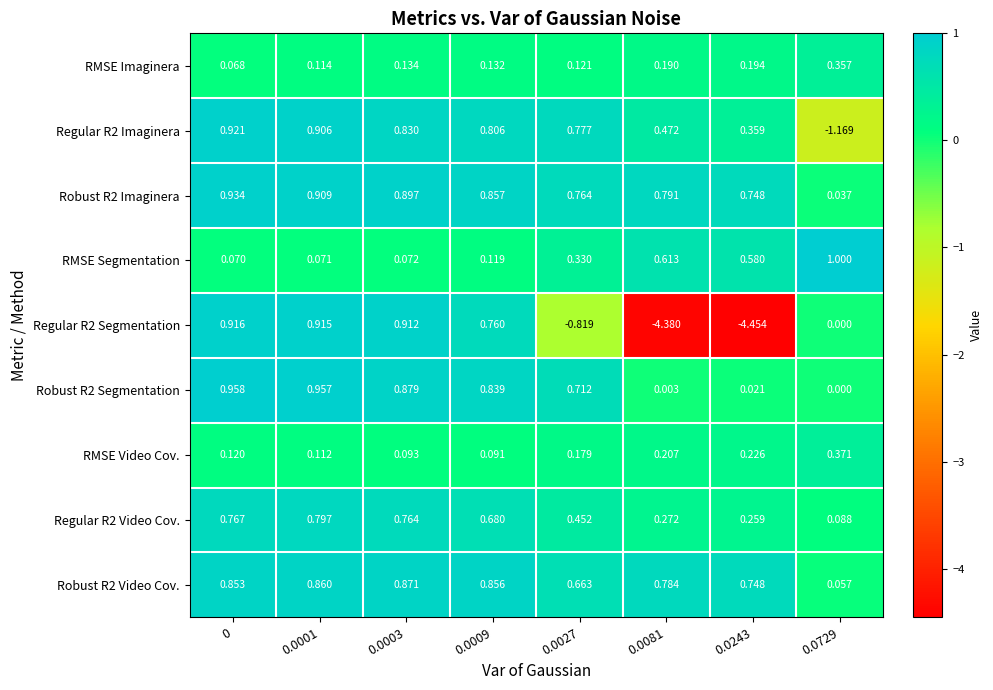

Is the value of RMSE Segmentation at 0.0001 greater than the value of RMSE Video Cov. at 0.0081?

No